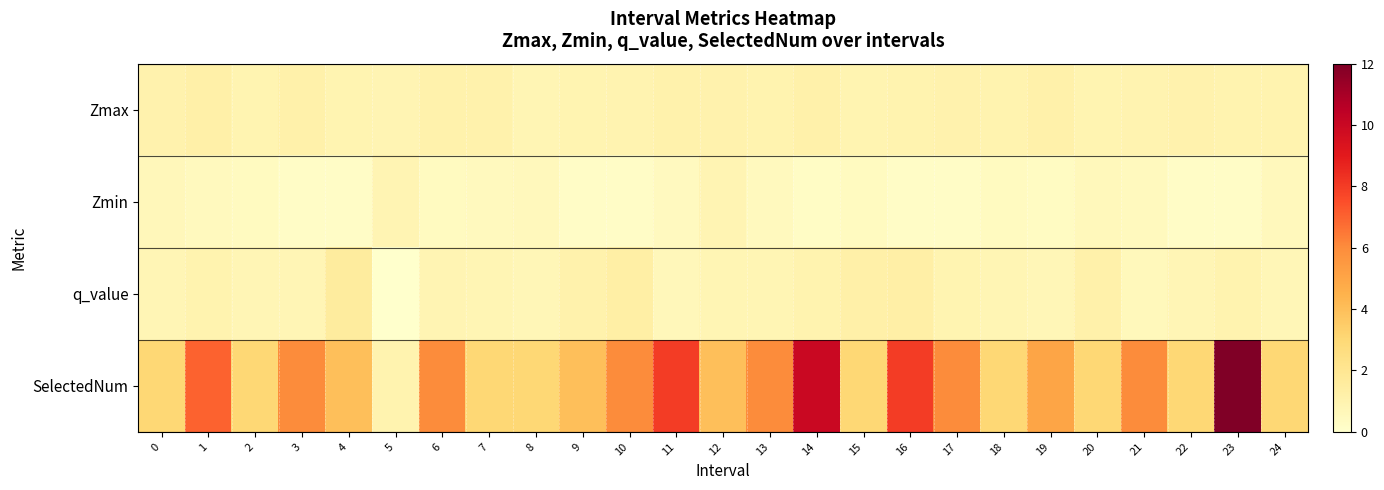

Which category has the highest value across all series?

23